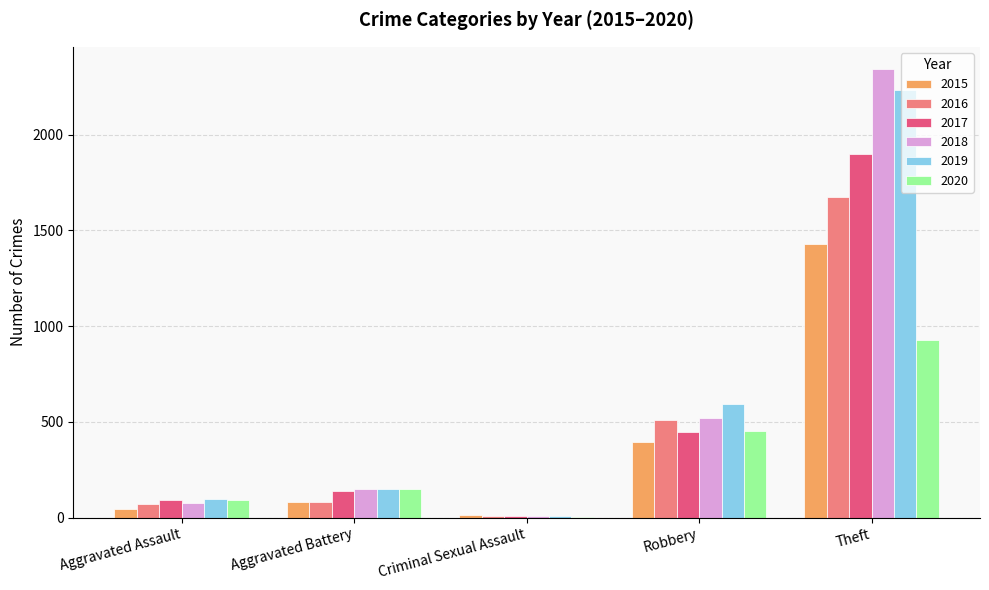

Where is 2019 nearest to the value 1119?

Robbery